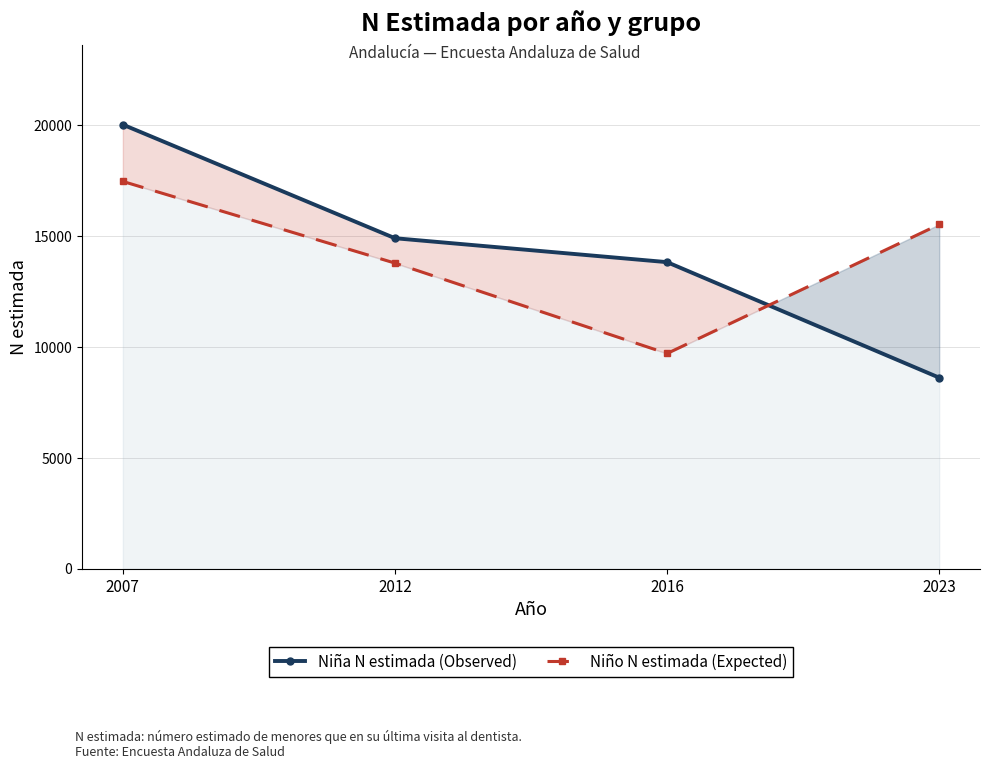

Rank the categories by Niña N estimada (Observed) value from highest to lowest.

2007, 2012, 2016, 2023